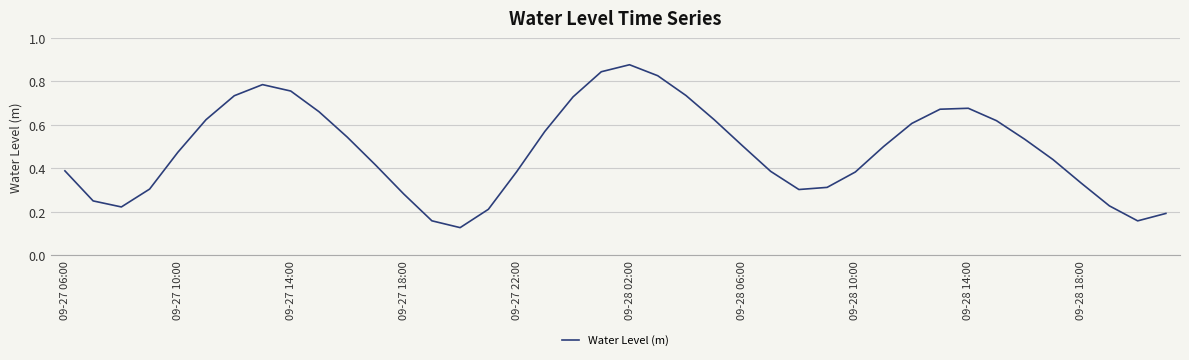

Where is the data nearest to the value 0?

14